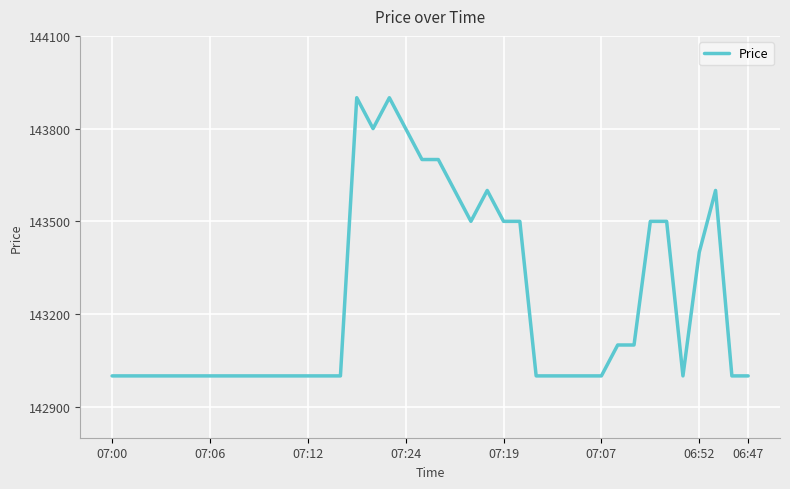

Count the values in the range 143000 to 143500.

31